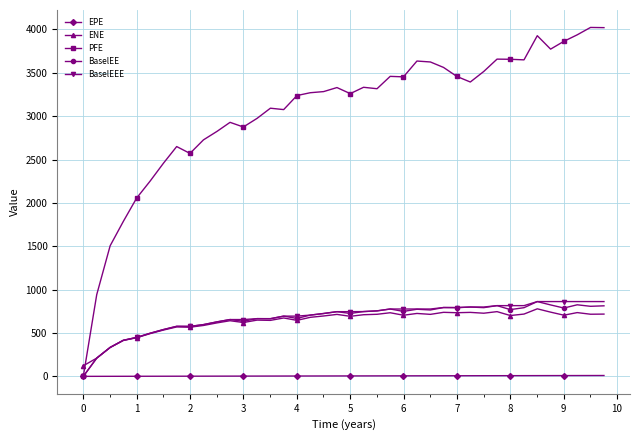

What is the value of the ENE point at the 10th from the left?

586.7